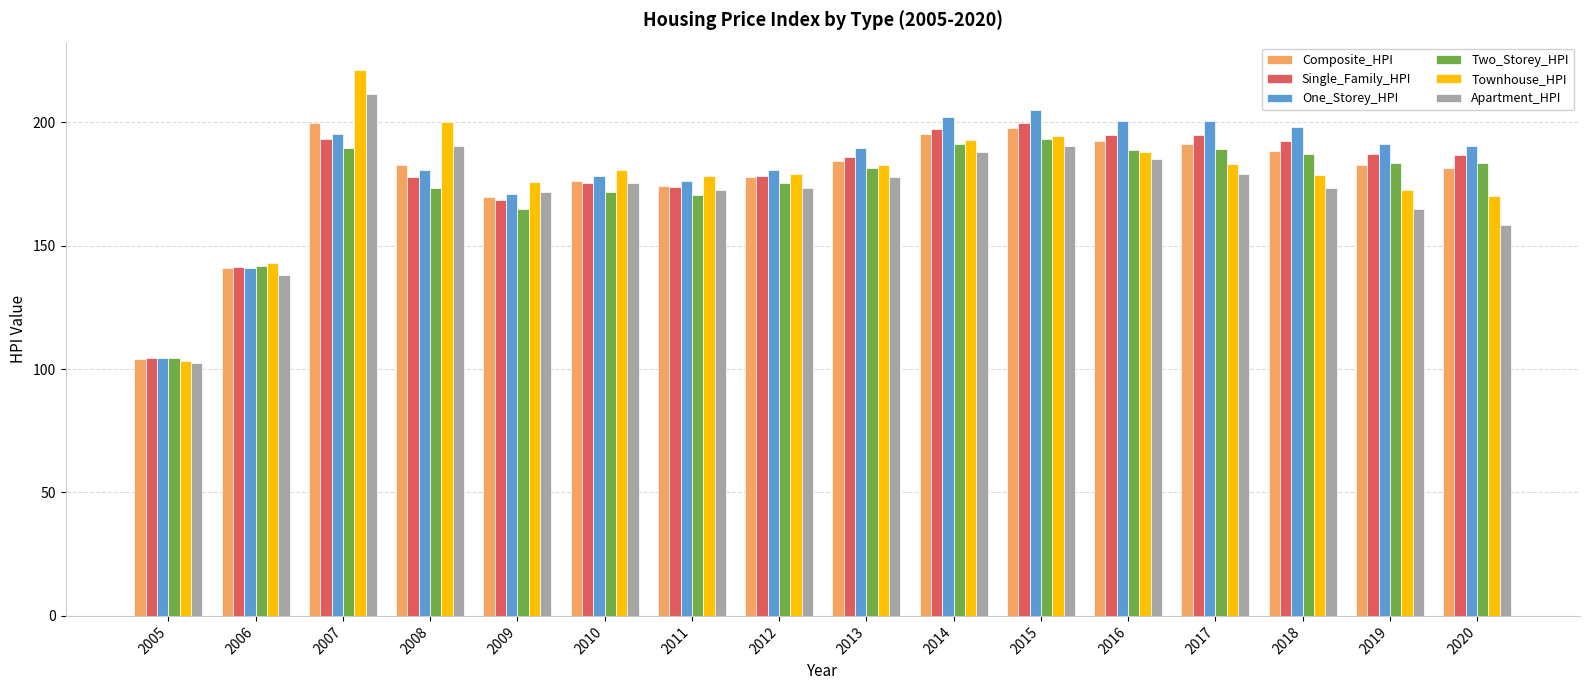

What is the total value across all series at 2013?

1102.1